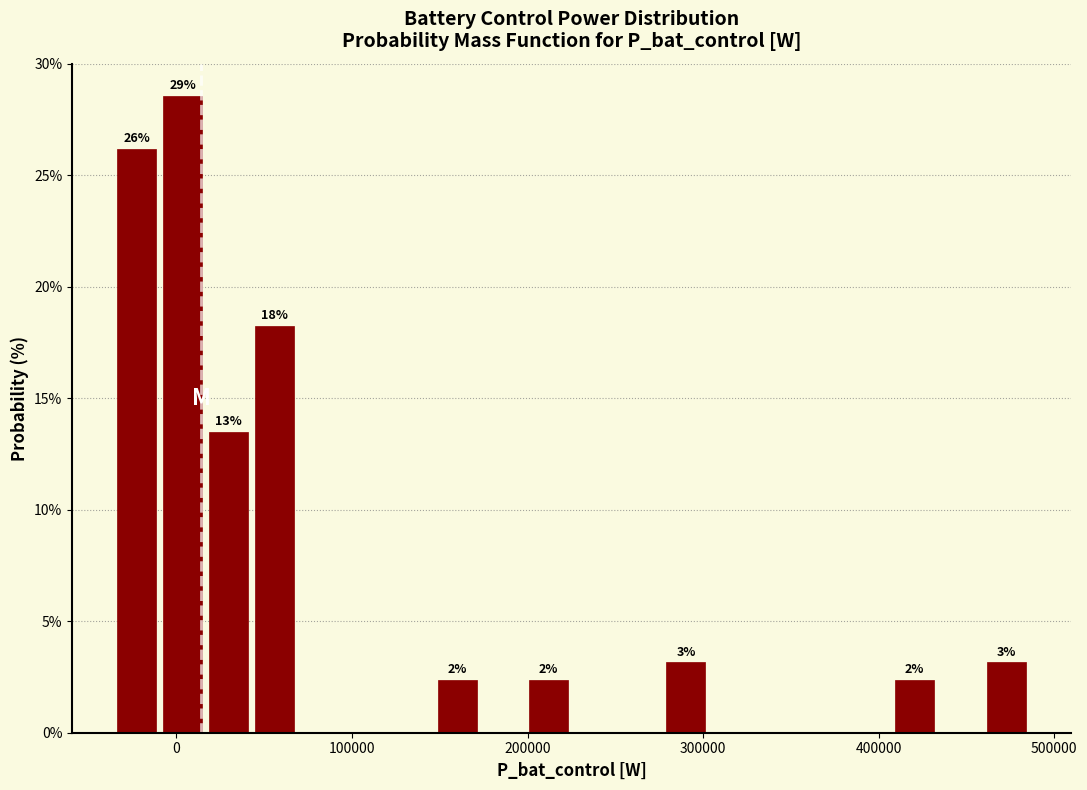

Around what value on the x-axis is the tallest bar? Give the approximate position of its centre, as read against the axis.

0